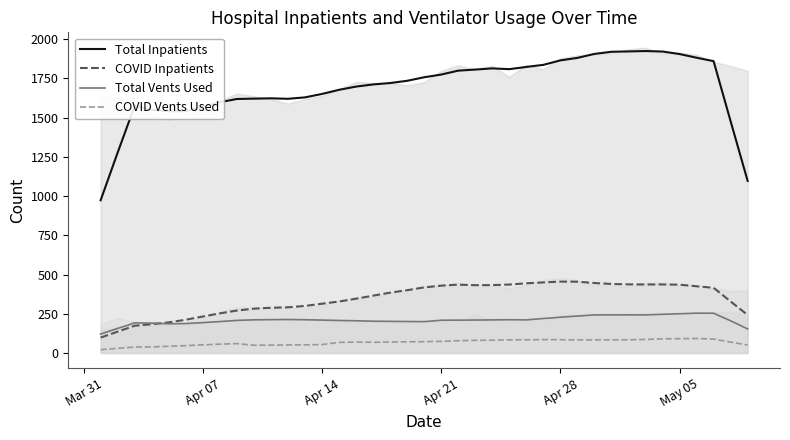

What is the highest value of the COVID Vents Used series?

92.2